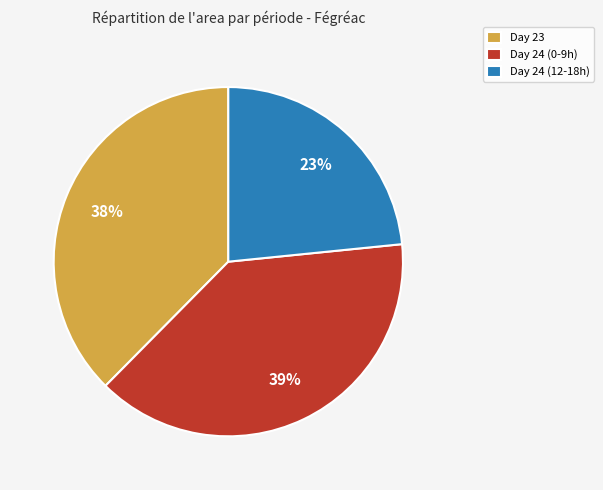

Which category has the smallest portion of the pie?

Day 24 (12-18h)